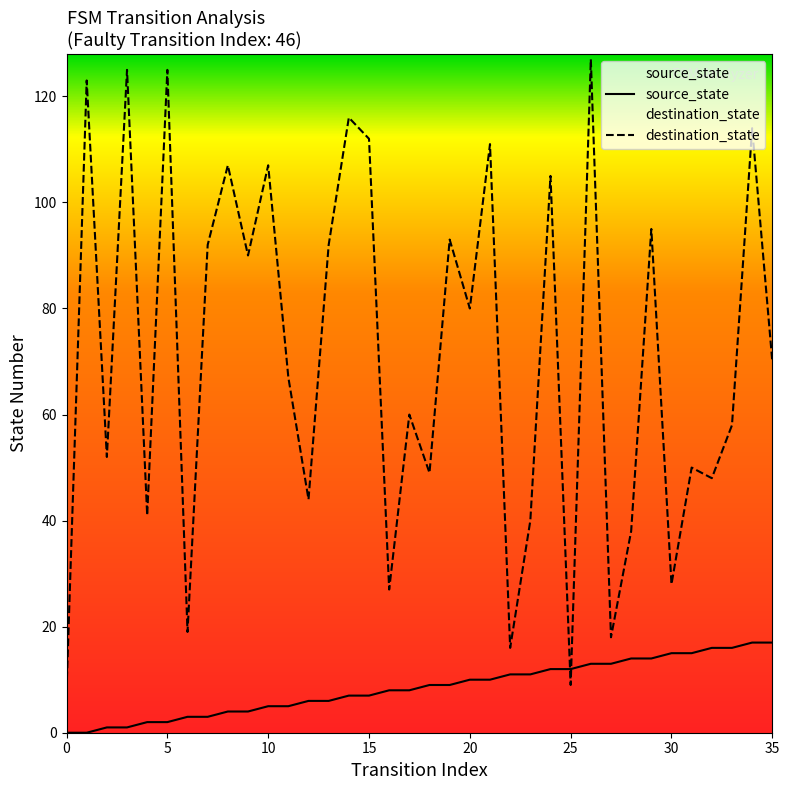

How many values in the destination_state series exceed 70?

17